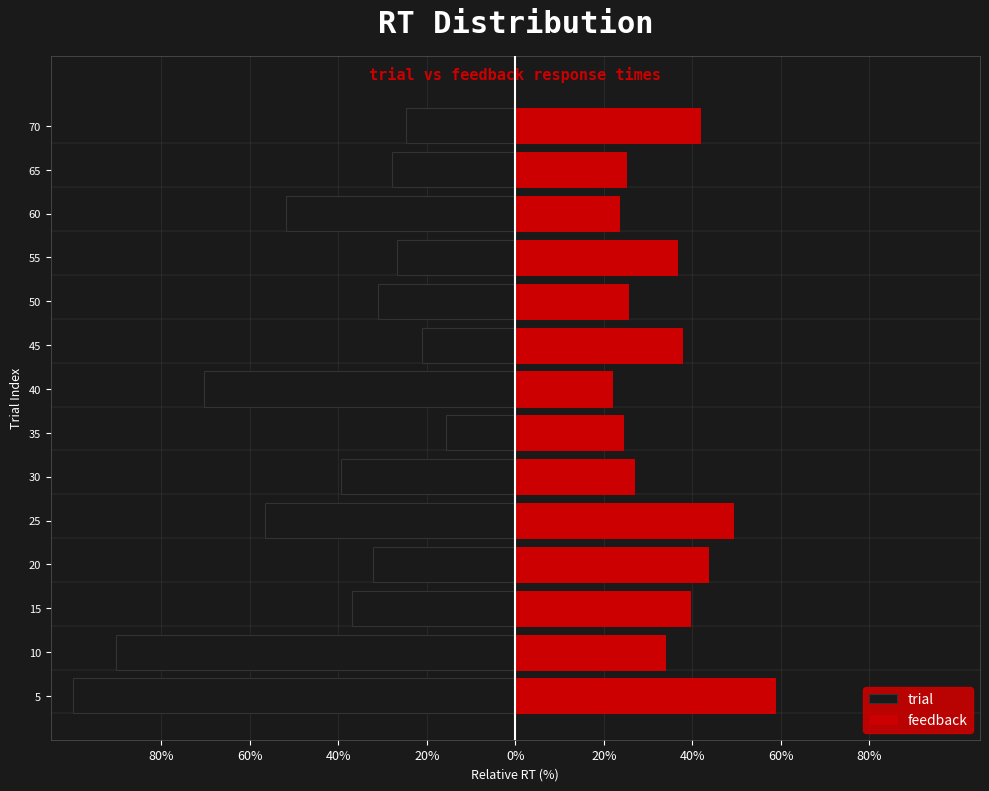

Is the value of feedback at 40% greater than the value of trial at 60%?

Yes